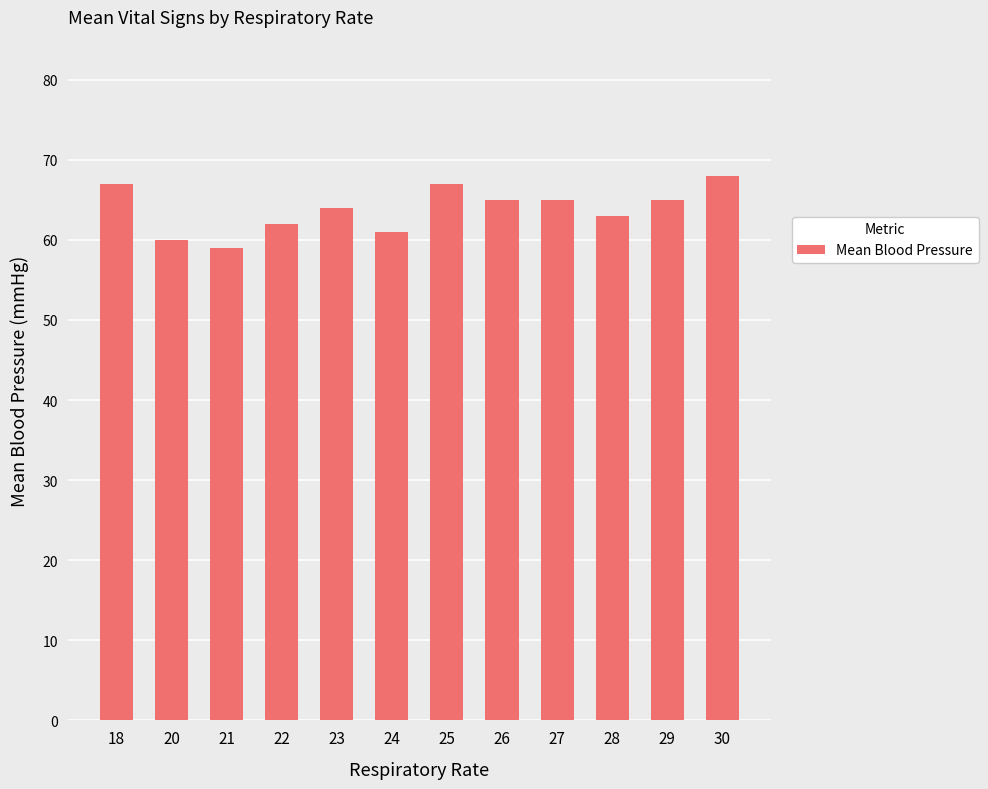

What is the greatest value displayed?

68